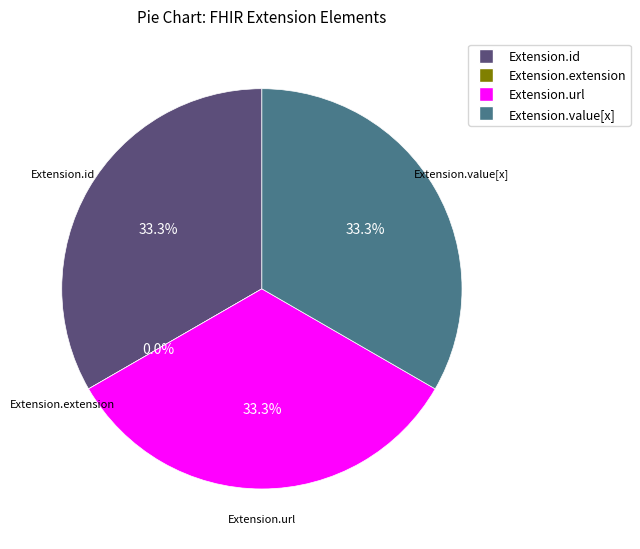

To the nearest percent, what is the difference between the largest and smallest slice percentages?

33%